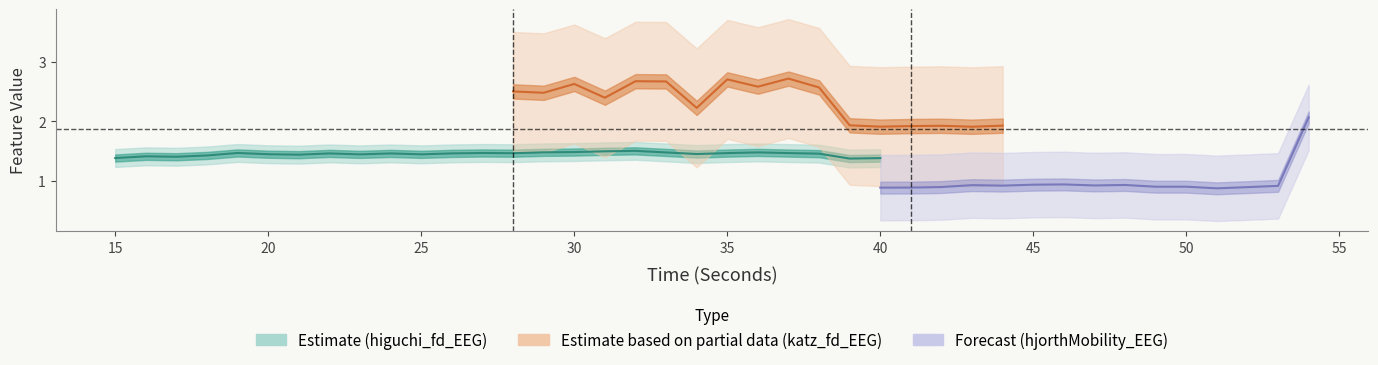

What is the highest value of the katz_fd_EEG series?

2.8